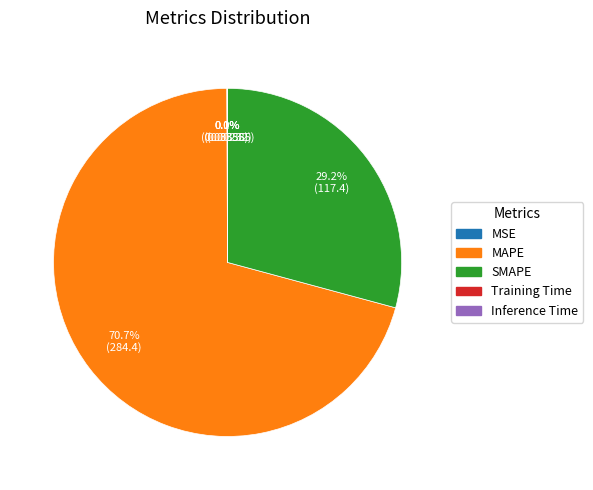

What is the majority slice?

MAPE